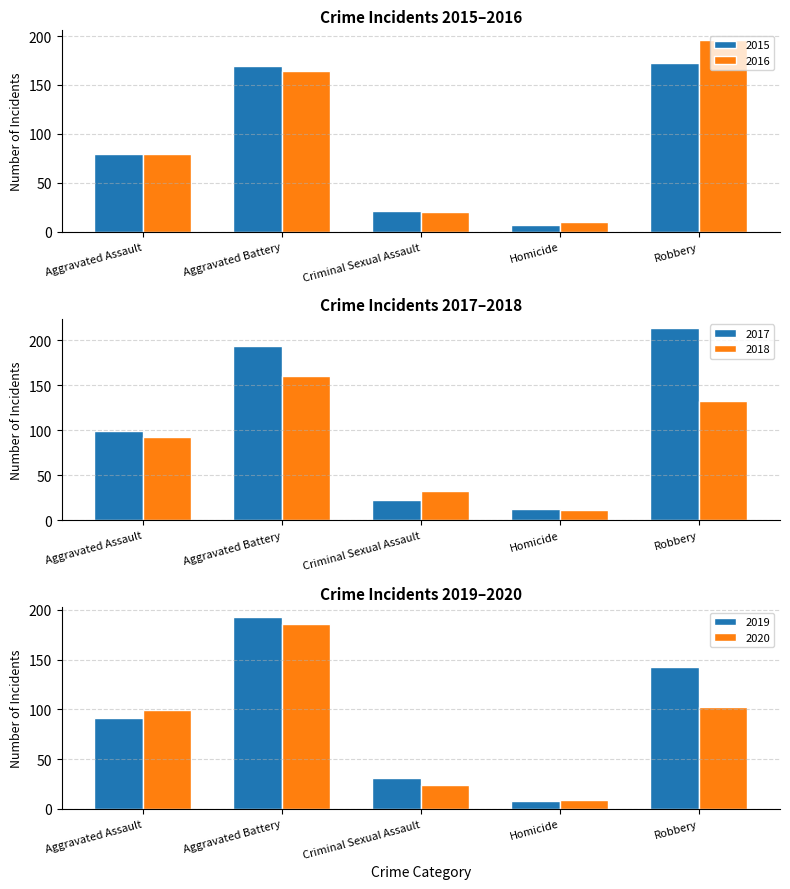

What is the lowest value of the 2015 series?

7